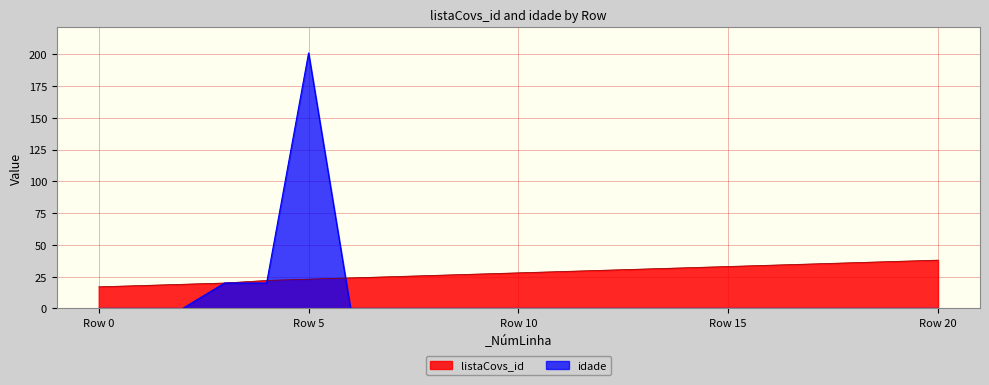

Is it true that listaCovs_id equals 28 at Row 10?

True